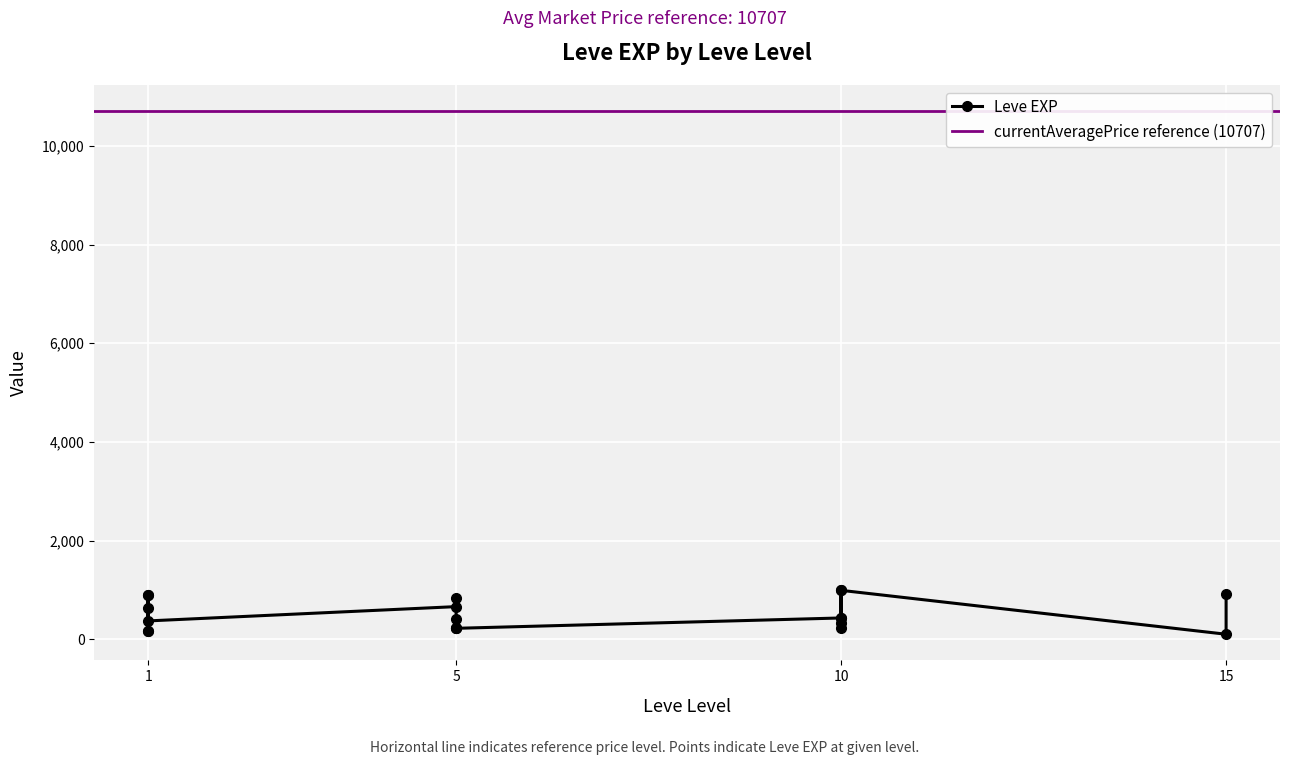

At which category does the data reach its first local peak?

1